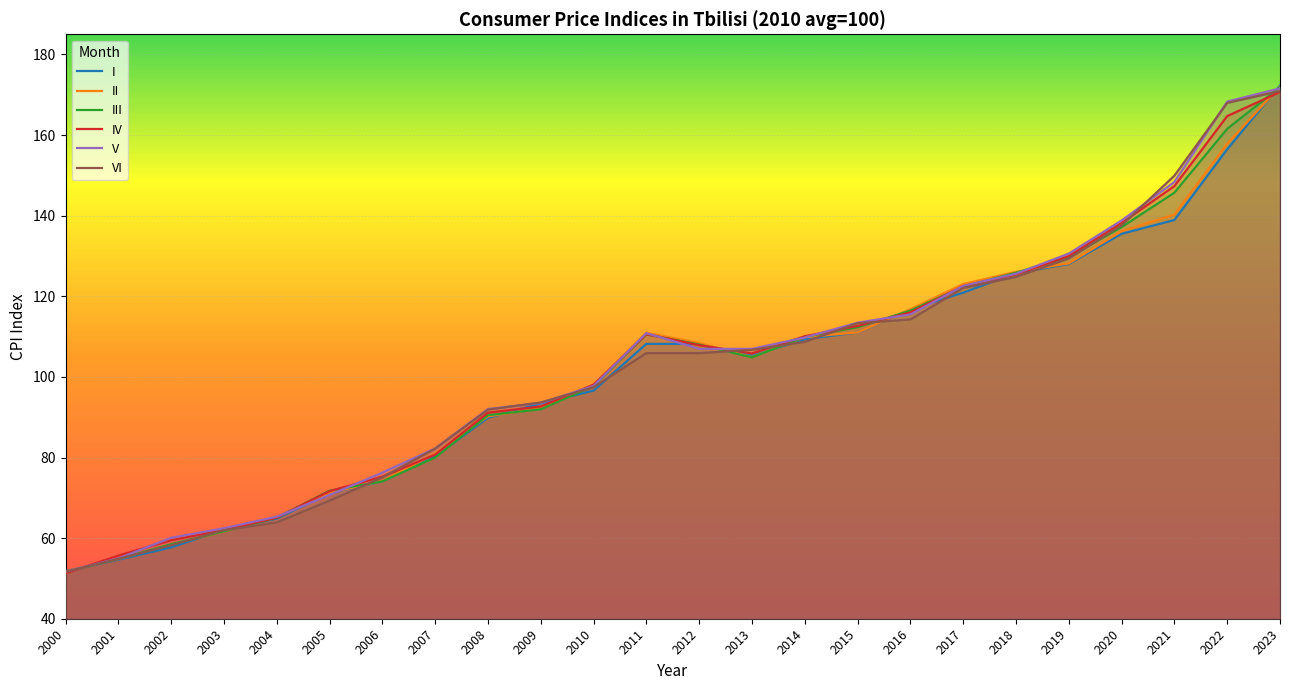

What is the difference between the second highest and second lowest values in the II series?

103.0